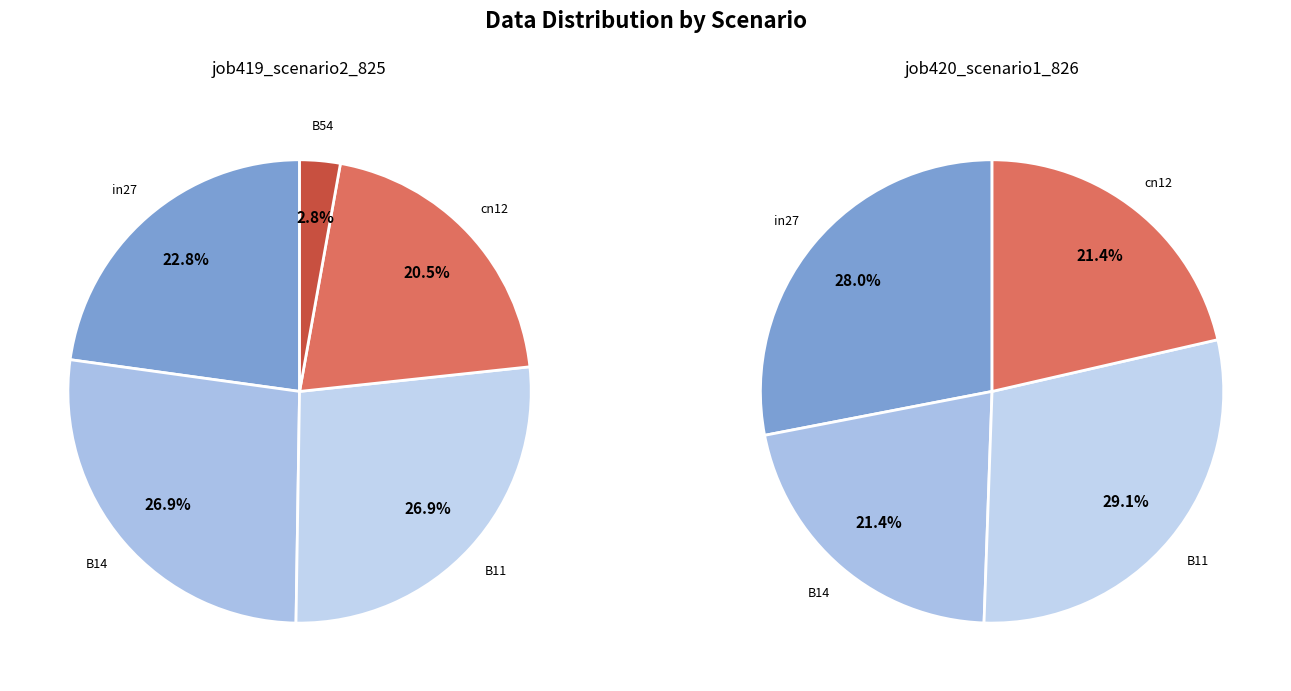

Count the number of slices in the pie.

5